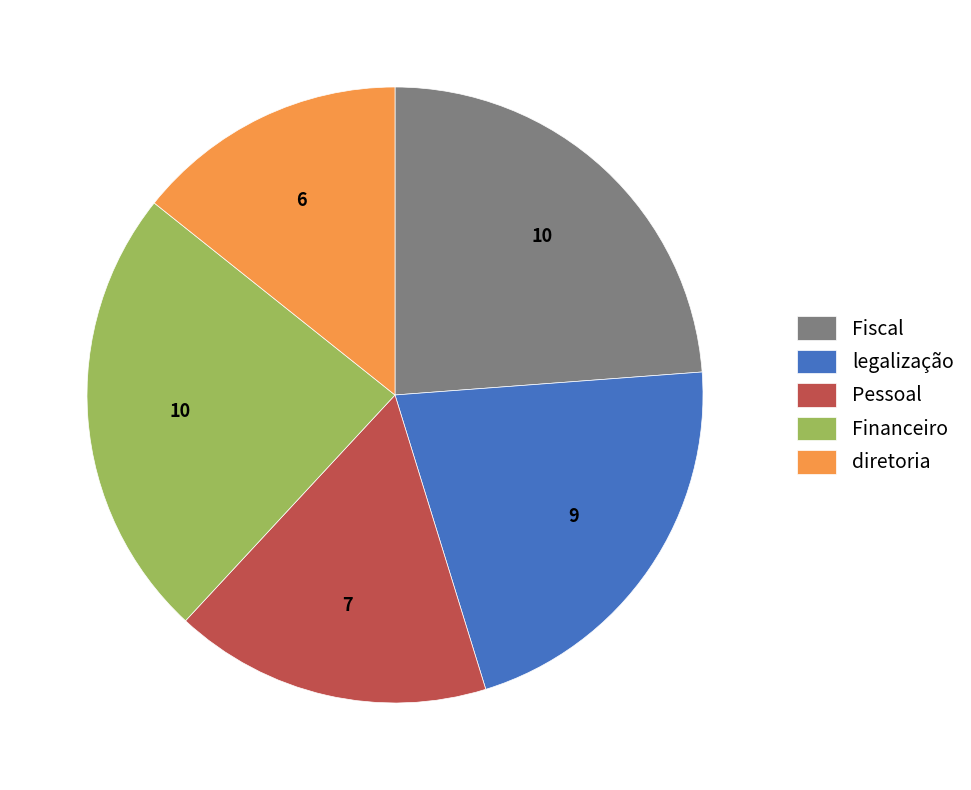

Count the number of slices in the pie.

5